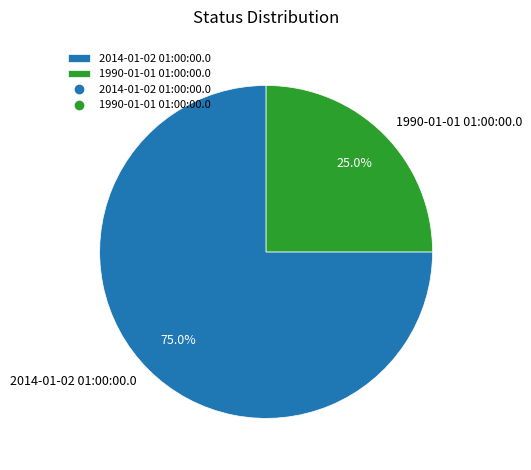

To the nearest percent, what portion does 1990-01-01 01:00:00.0 represent?

25%